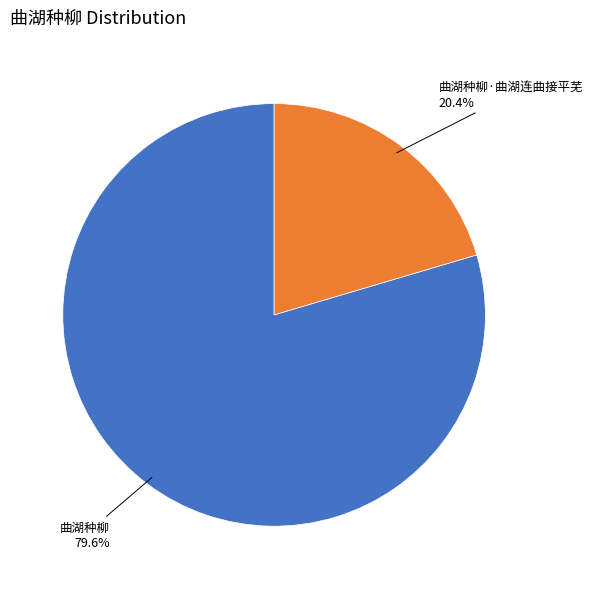

How many slices are in this pie chart?

2